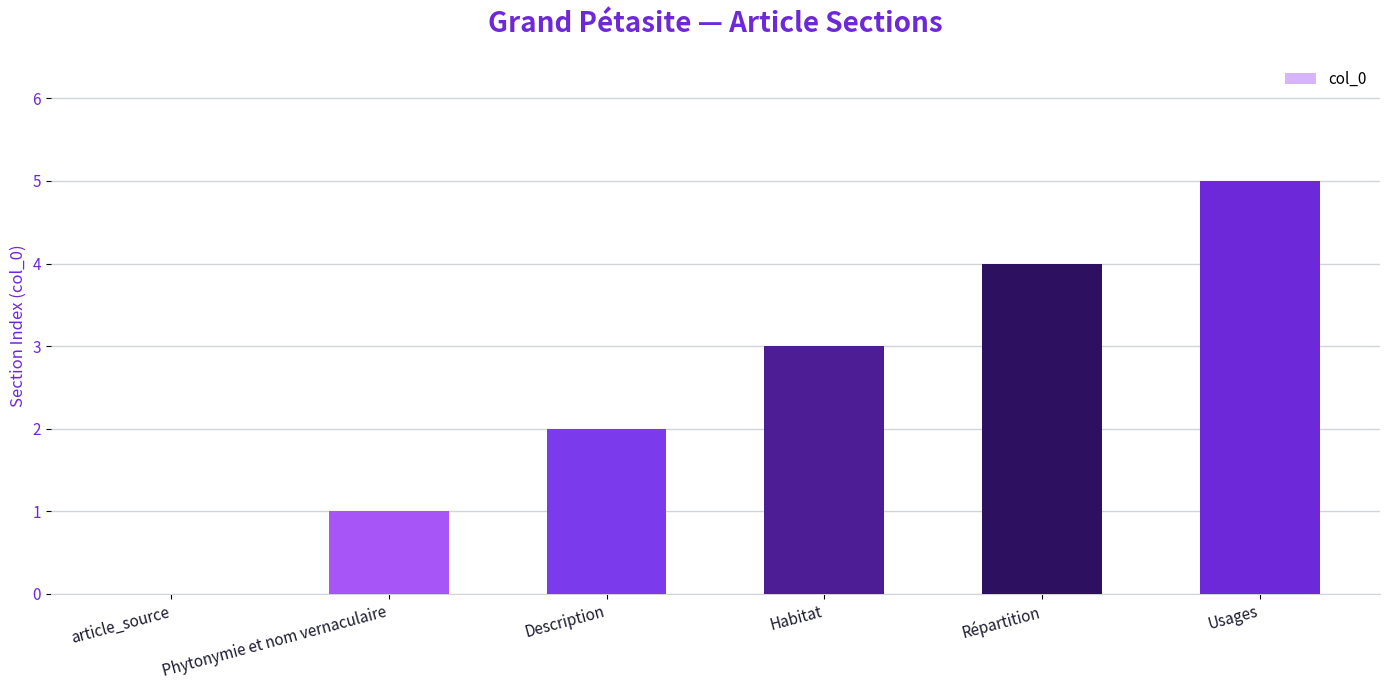

Which category has the highest value across all series?

Usages